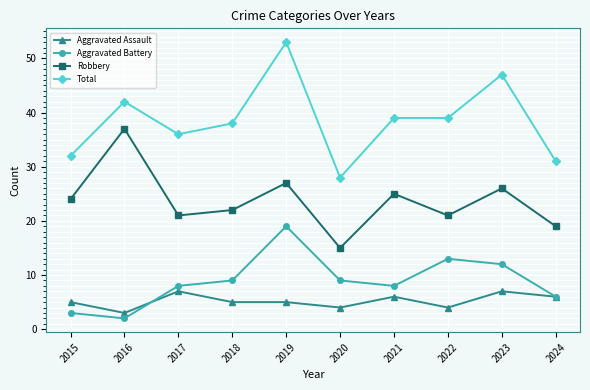

What is the sum of all Aggravated Battery values?

89